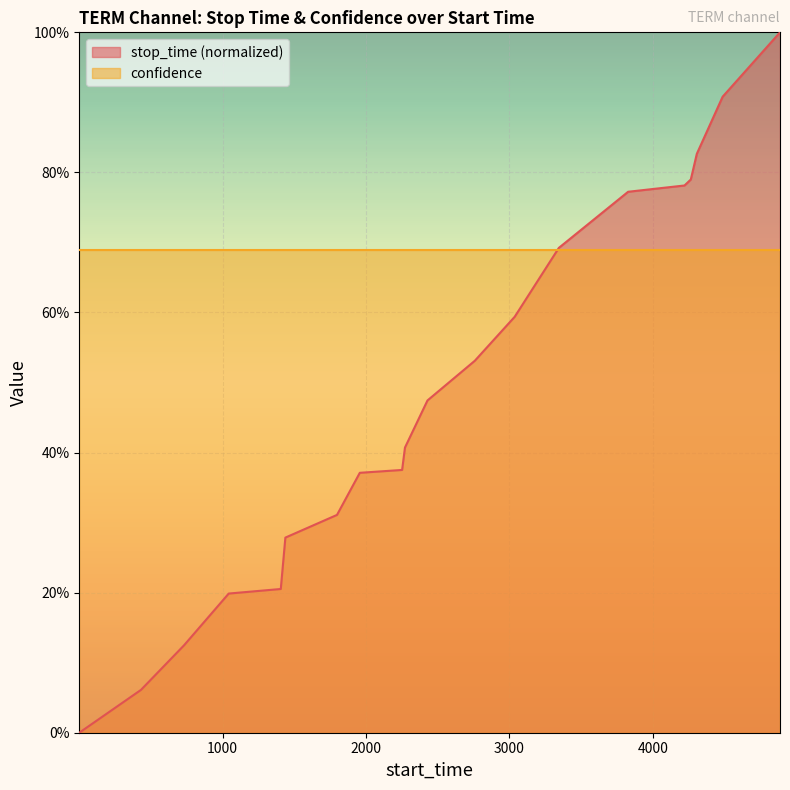

What is the value of the 19th point from the left?

0.9